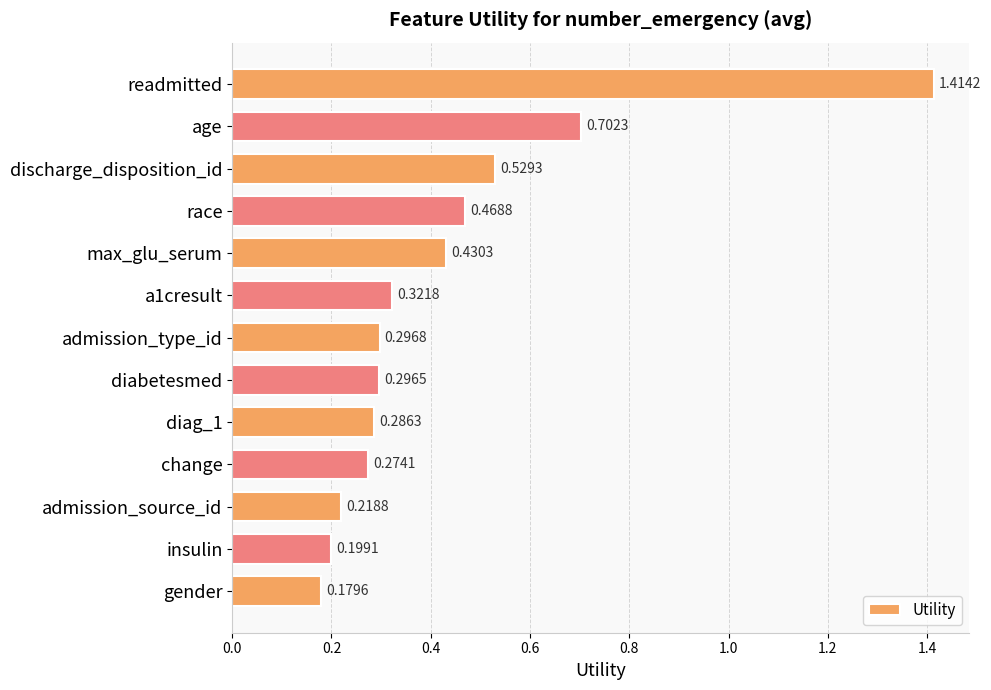

List the labels in order of value, largest first.

readmitted, age, discharge_disposition_id, race, max_glu_serum, a1cresult, admission_type_id, diabetesmed, diag_1, change, admission_source_id, insulin, gender